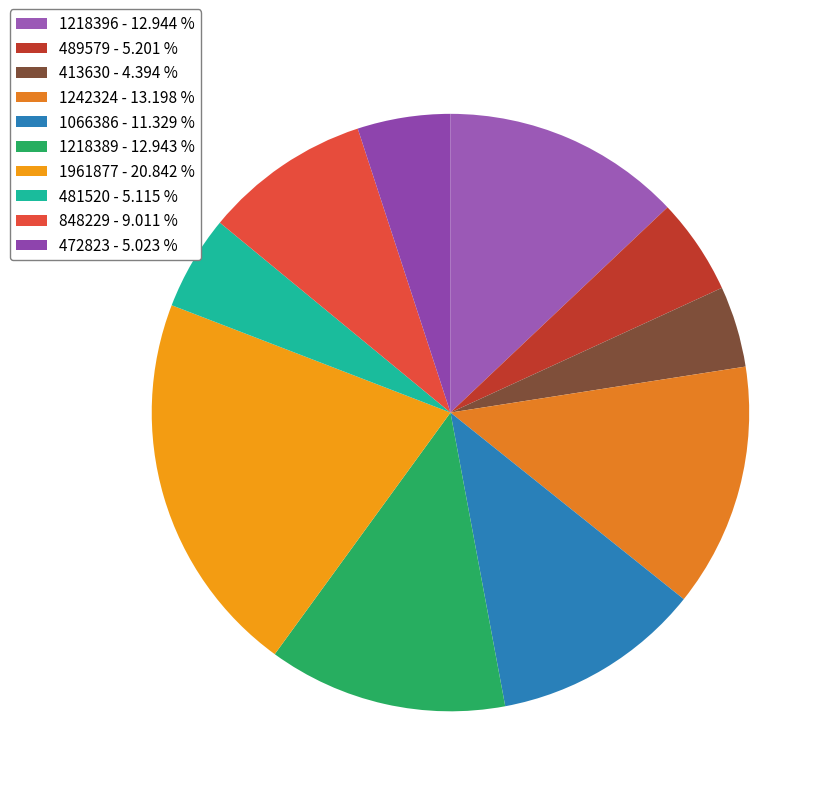

Does 1242324 represent more than half of the total?

No